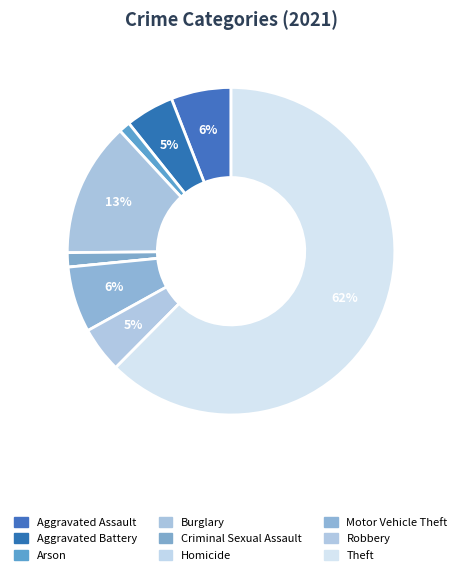

Which category has the biggest portion of the pie?

Theft